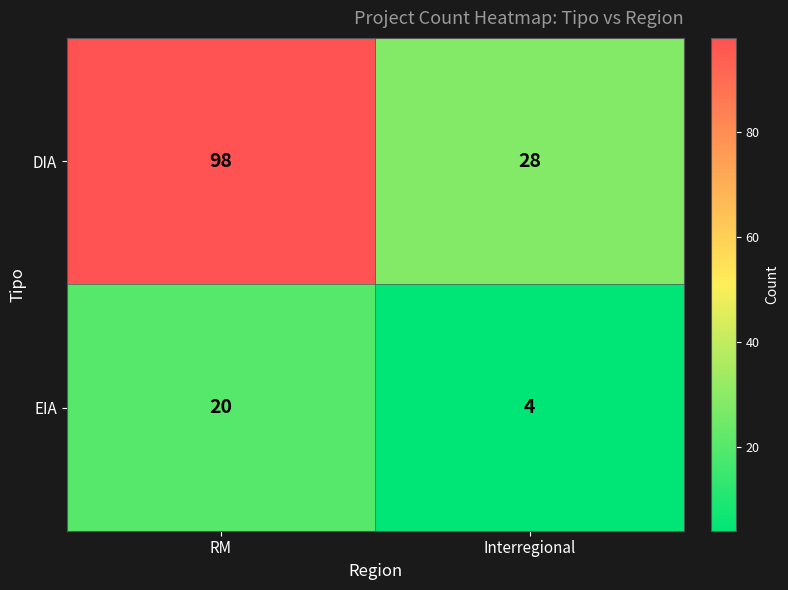

At Interregional, list the series in order from smallest to largest.

EIA, DIA